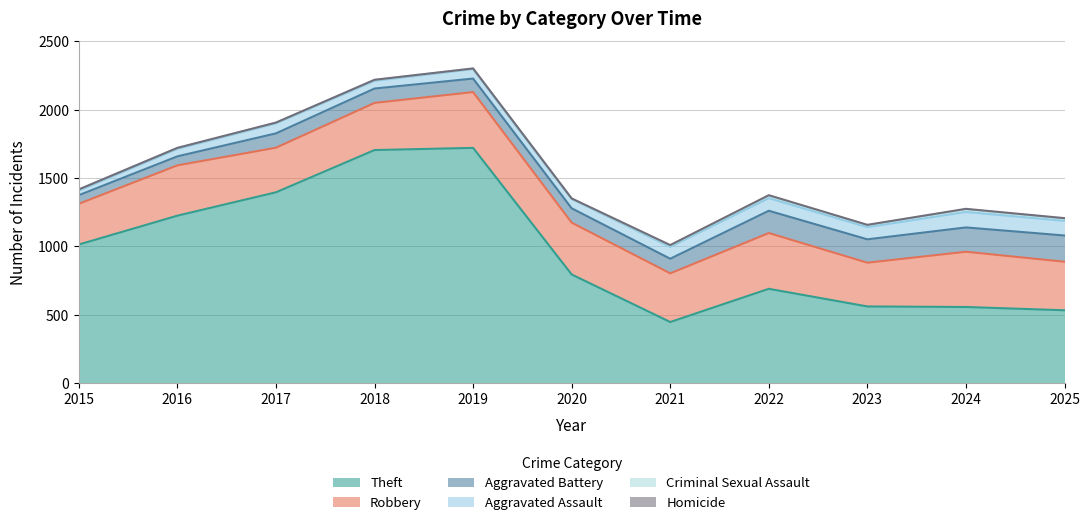

How many lines are shown in the chart?

6